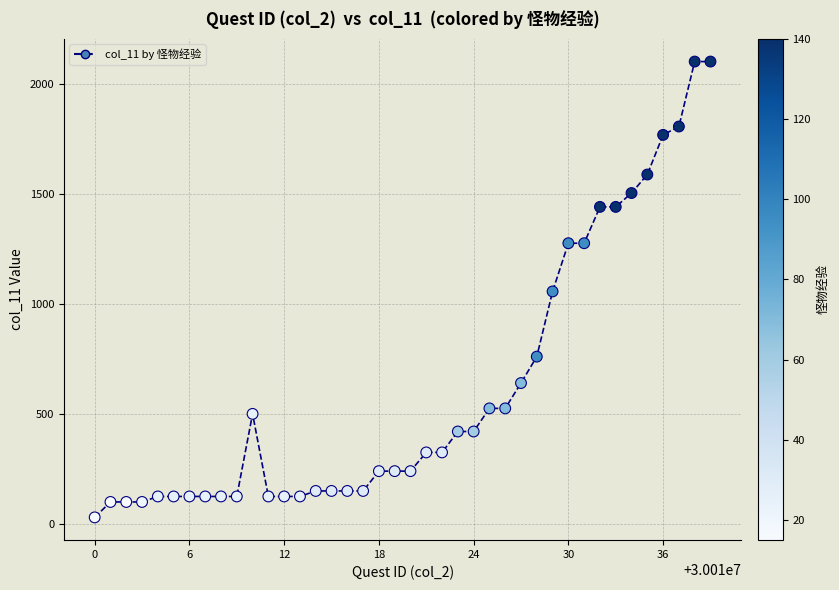

What is the range of Y values (max minus min)?

2070